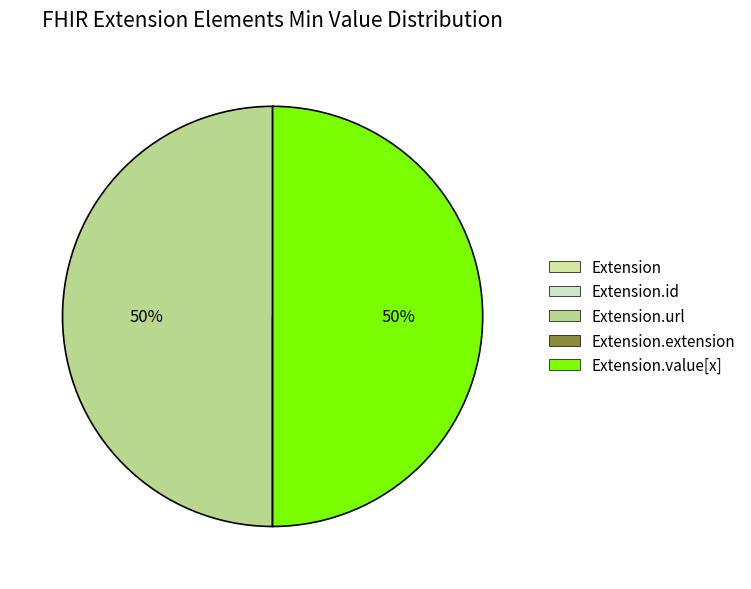

Combined, do Extension and Extension.id account for over 50%?

No